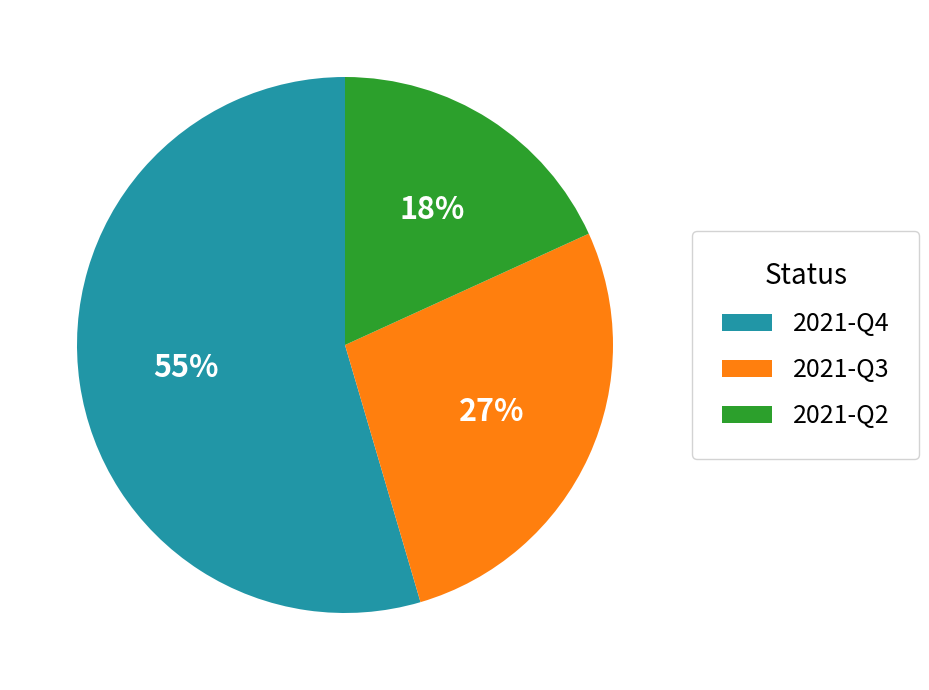

Which has a higher value, 2021-Q2 or 2021-Q3?

2021-Q3